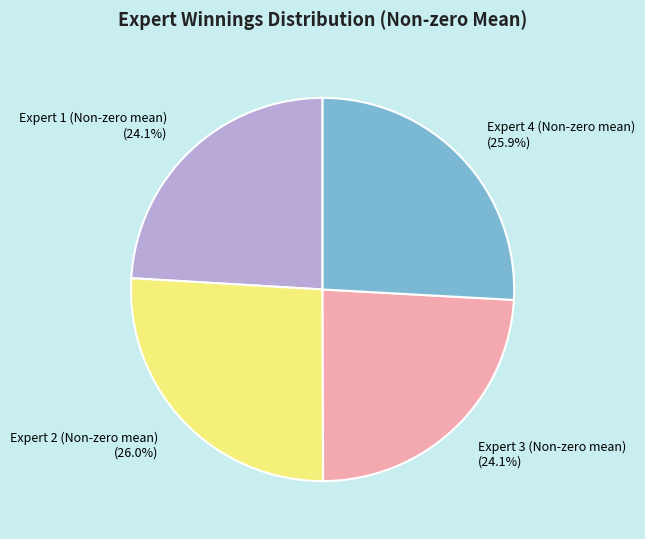

To the nearest percent, what portion does Expert 4 (Non-zero mean) represent?

26%